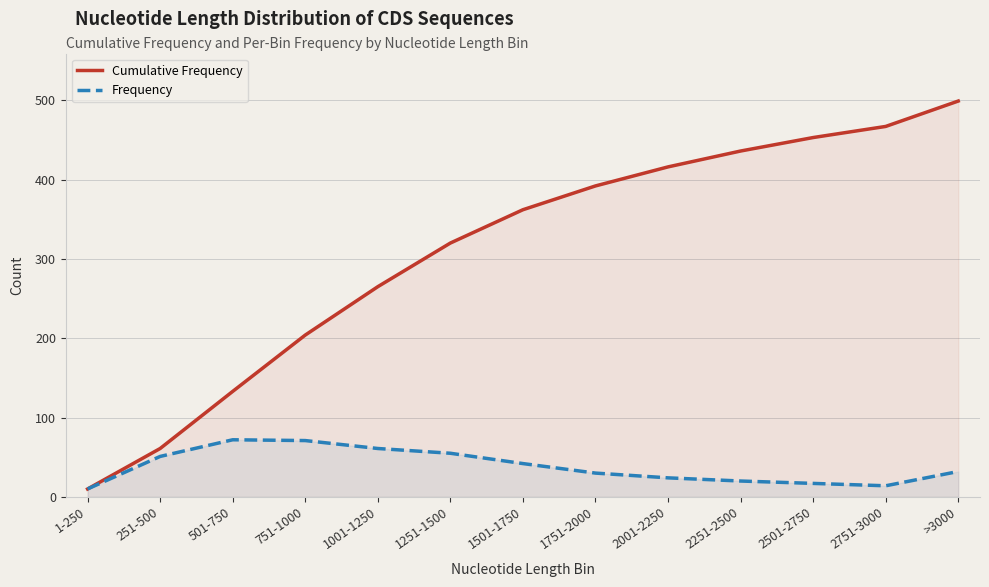

Where is Cumulative Frequency nearest to the value 254?

1001-1250